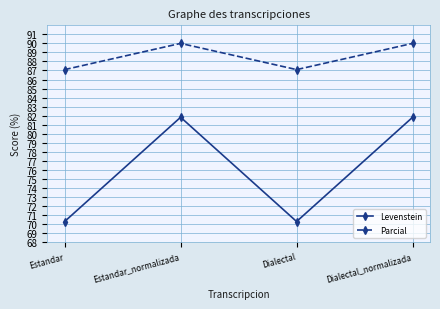

What is the average value of the Parcial series?

88.5